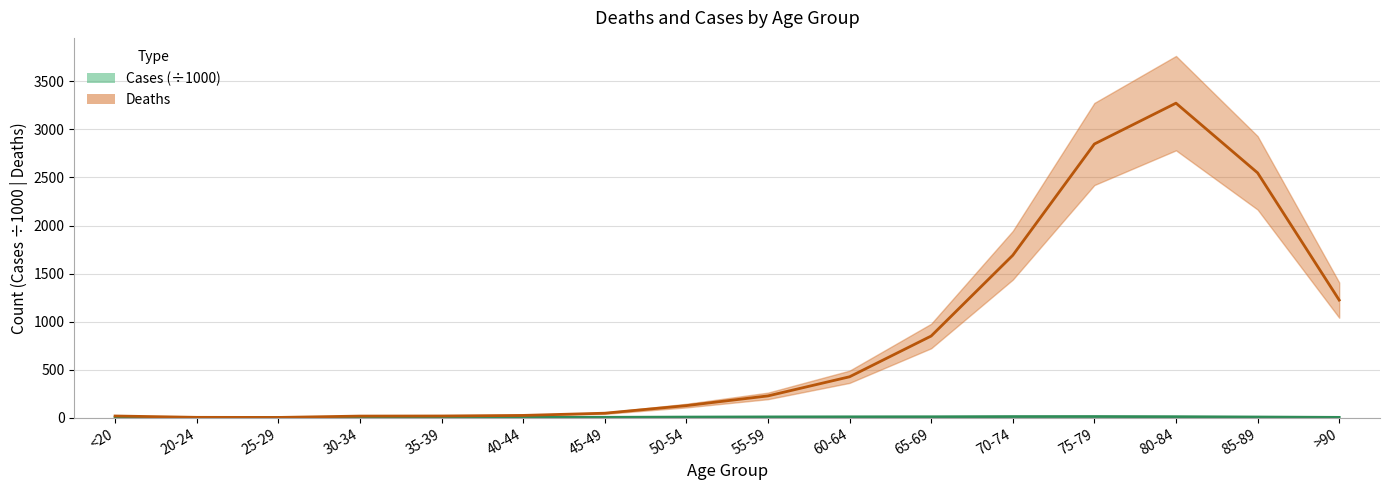

How many lines are shown in the chart?

2